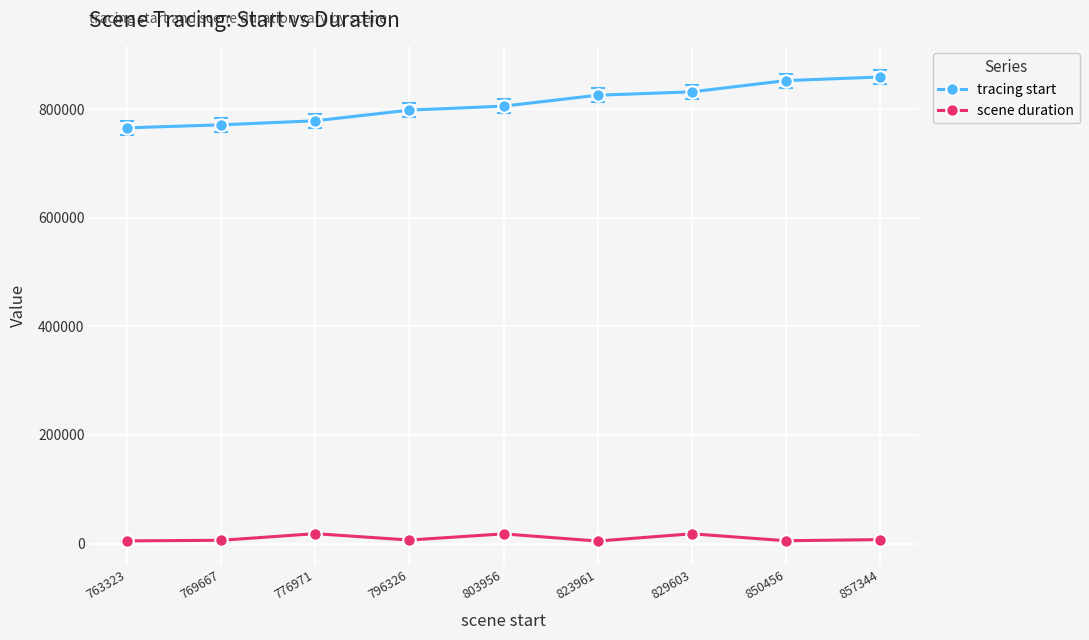

What is the value of the scene duration point at the 1st from the left?

5013